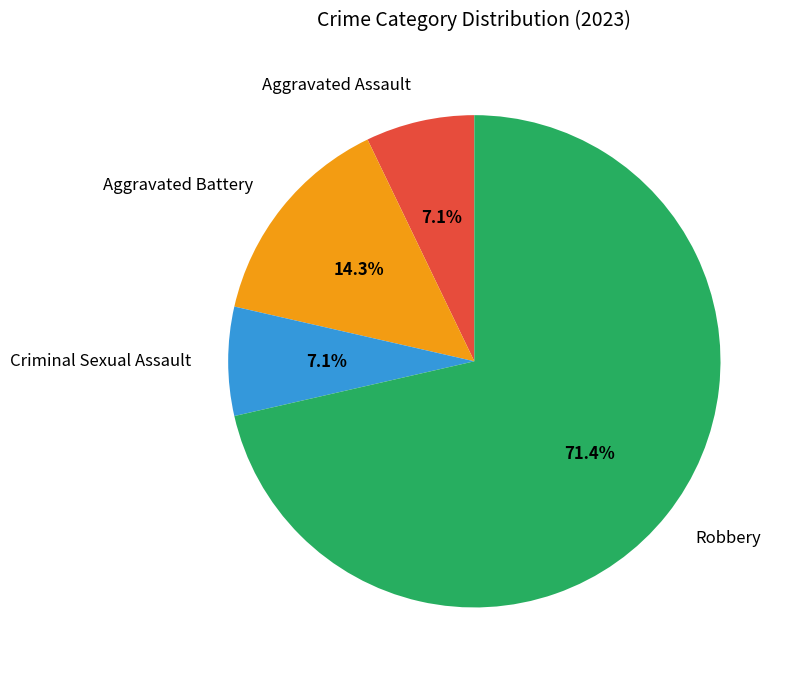

Do Aggravated Assault and Criminal Sexual Assault together represent more than half of the pie?

No